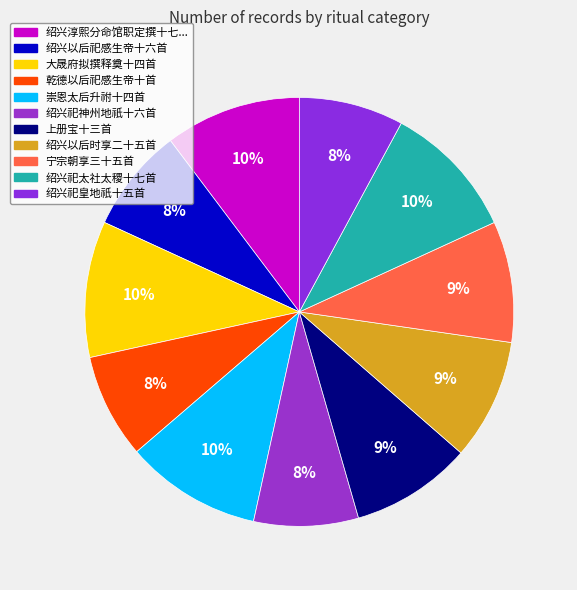

Rank the categories by value from lowest to highest.

绍兴以后祀感生帝十六首, 绍兴祀皇地祇十五首, 绍兴祀神州地祇十六首, 乾德以后祀感生帝十首, 上册宝十三首, 宁宗朝享三十五首, 绍兴以后时享二十五首, 绍兴淳熙分命馆职定撰十七首, 崇恩太后升祔十四首, 绍兴祀太社太稷十七首, 大晟府拟撰释奠十四首